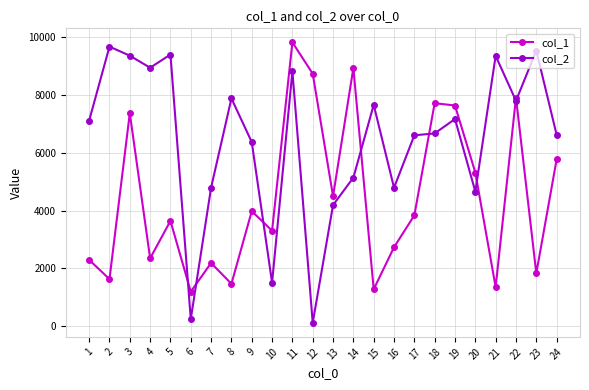

The value of col_1 at 21 is 1350. True or false?

True